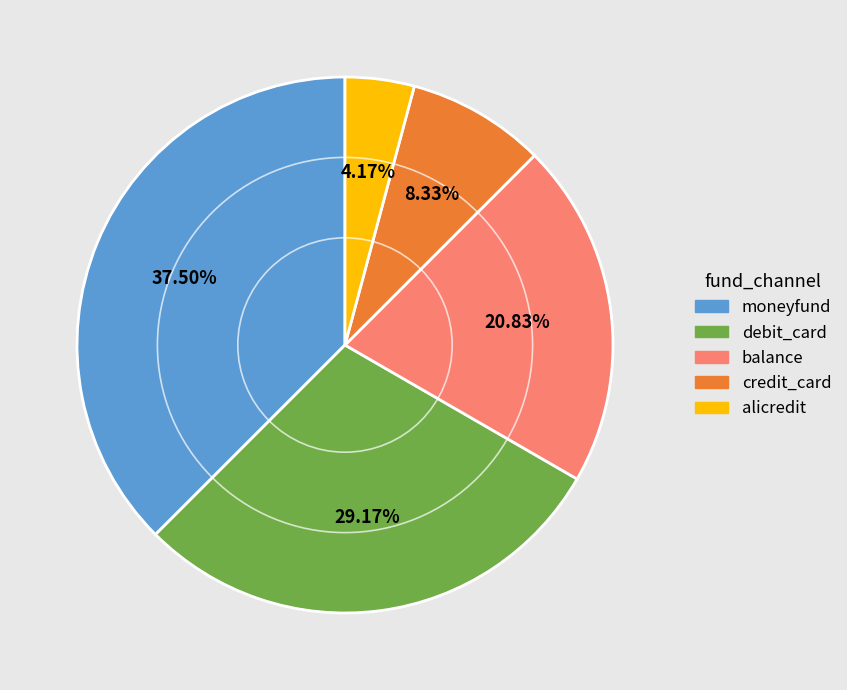

Which category has the smallest portion of the pie?

alicredit